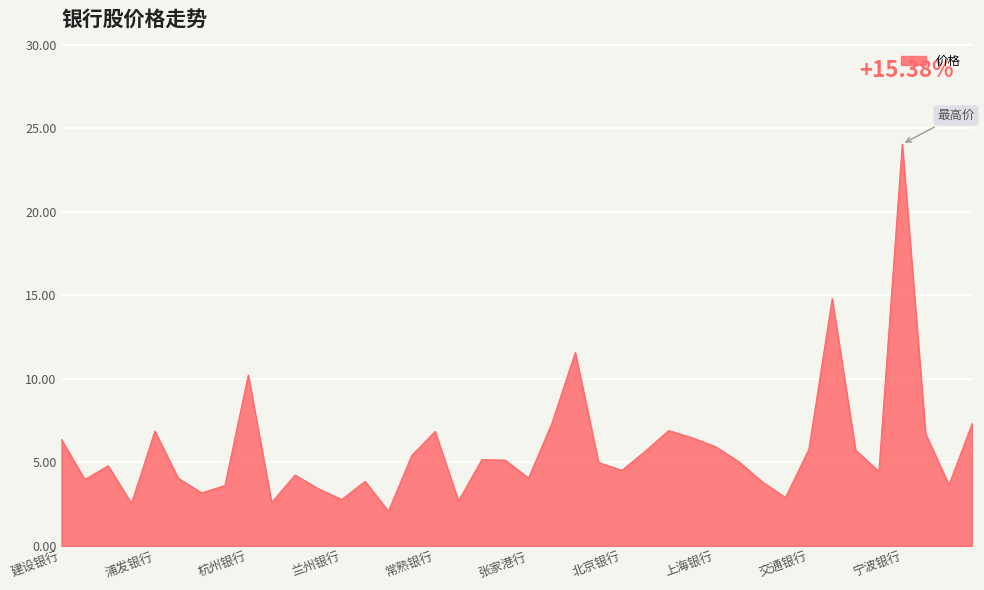

What is the minimum value shown in the chart?

2.1